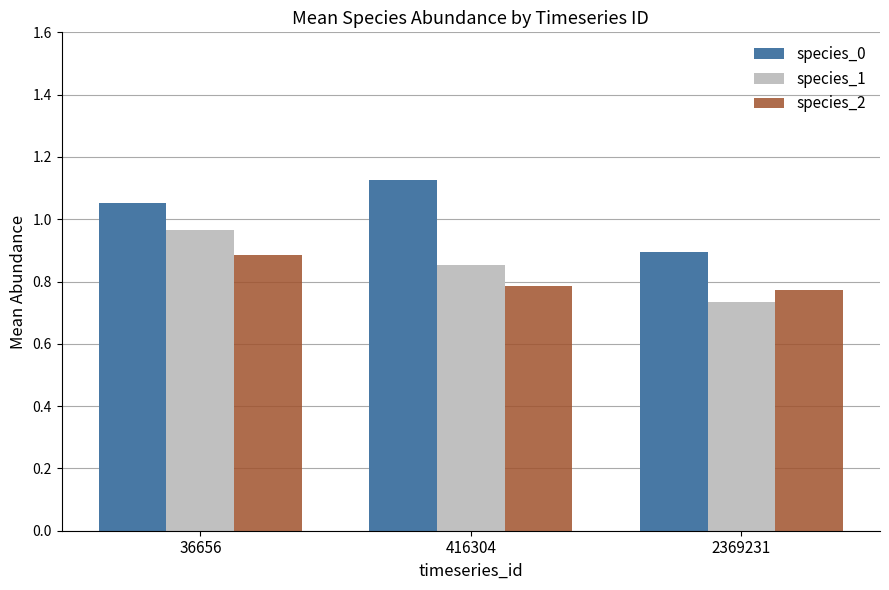

True or false: species_0 has a value of 1.4 at 36656.

False